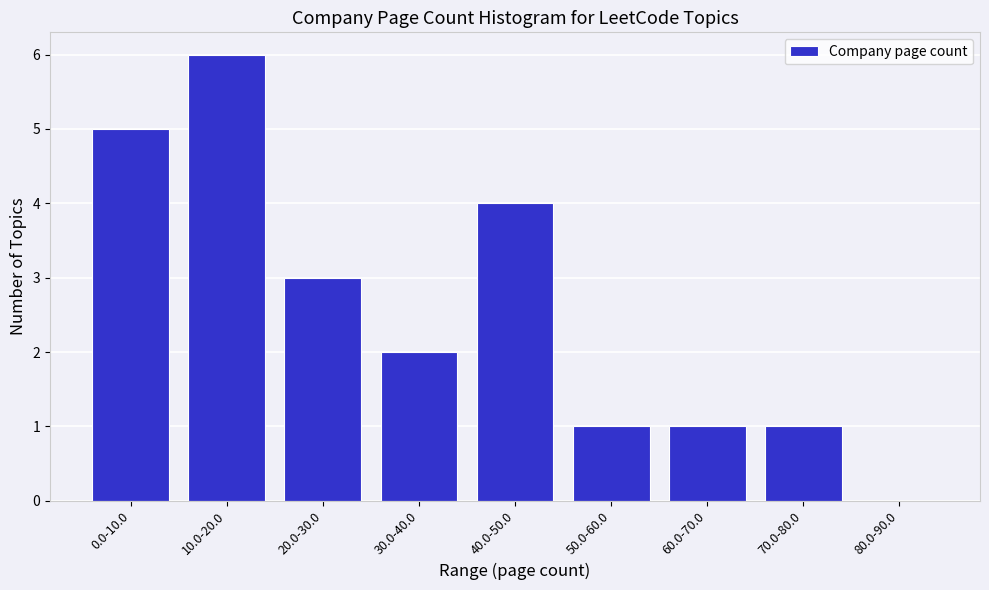

Reading right to left, what are all the values shown in this chart?

80.0-90.0=0	70.0-80.0=1	60.0-70.0=1	50.0-60.0=1	40.0-50.0=4	30.0-40.0=2	20.0-30.0=3	10.0-20.0=6	0.0-10.0=5